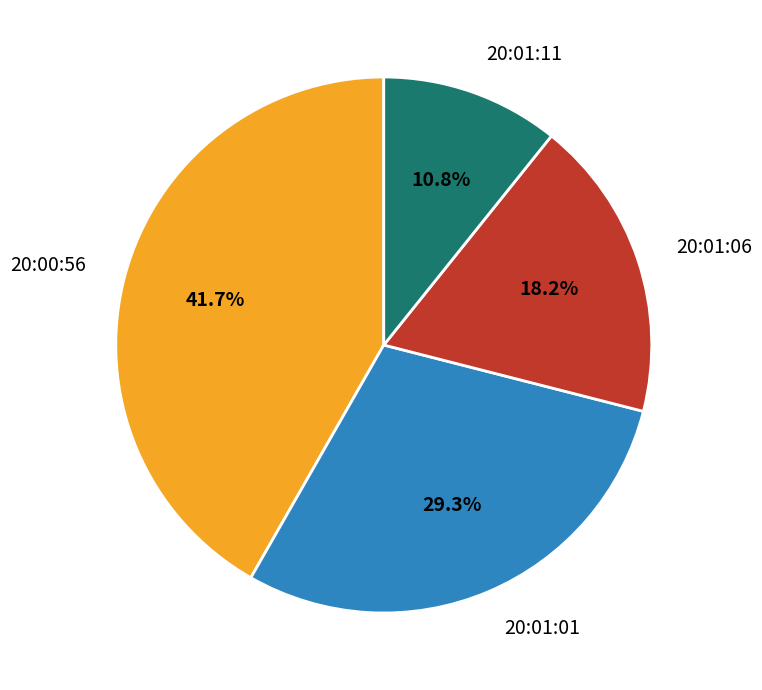

Which category has the biggest portion of the pie?

20:00:56